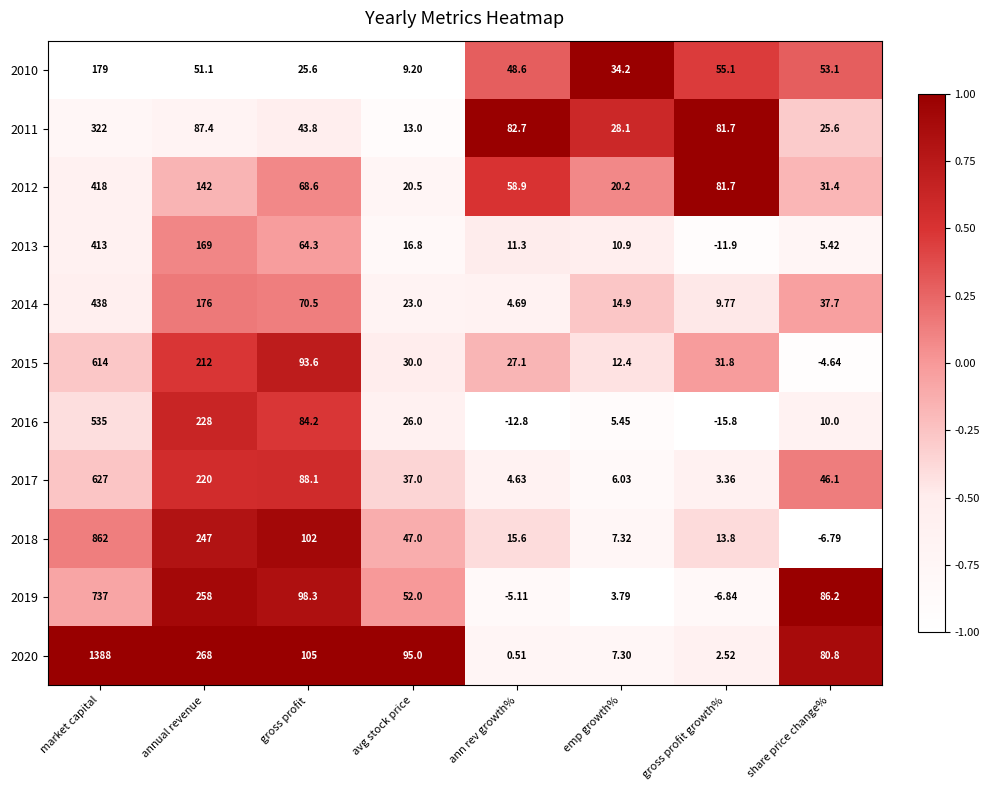

Where is 2020 nearest to the value 694?

annual revenue